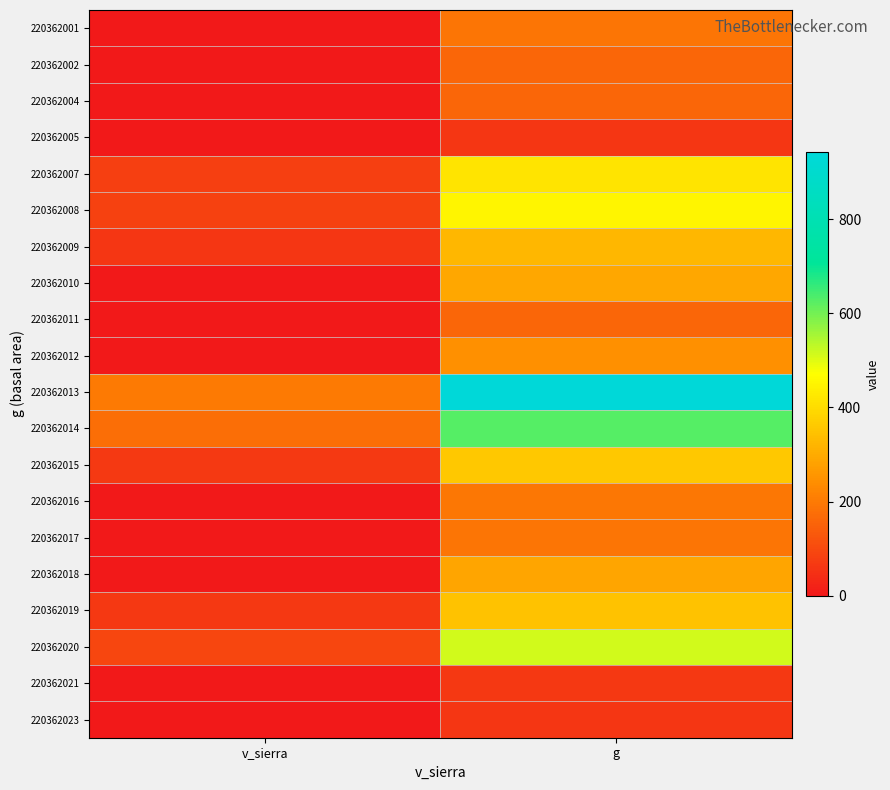

Between v_sierra and g, which is larger?

g